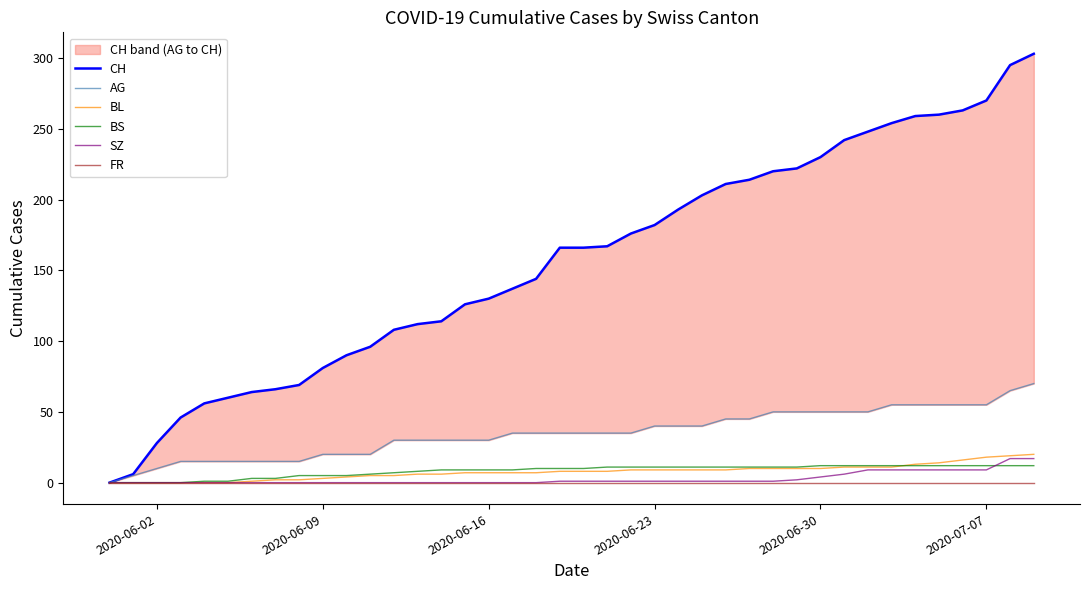

True or false: CH and AG intersect in this chart.

False